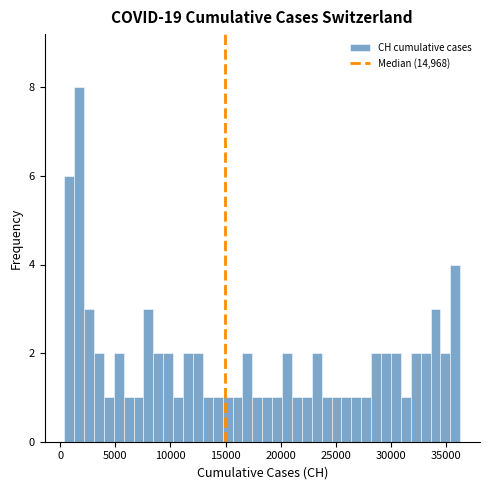

Around what value on the x-axis is the tallest bar? Give the approximate position of its centre, as read against the axis.

1500